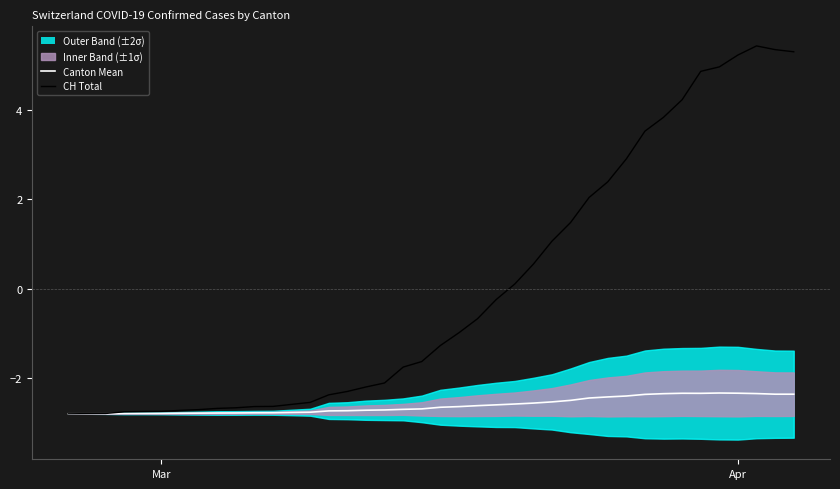

The CH Total series shows -2.7 at Mar. True or false?

True